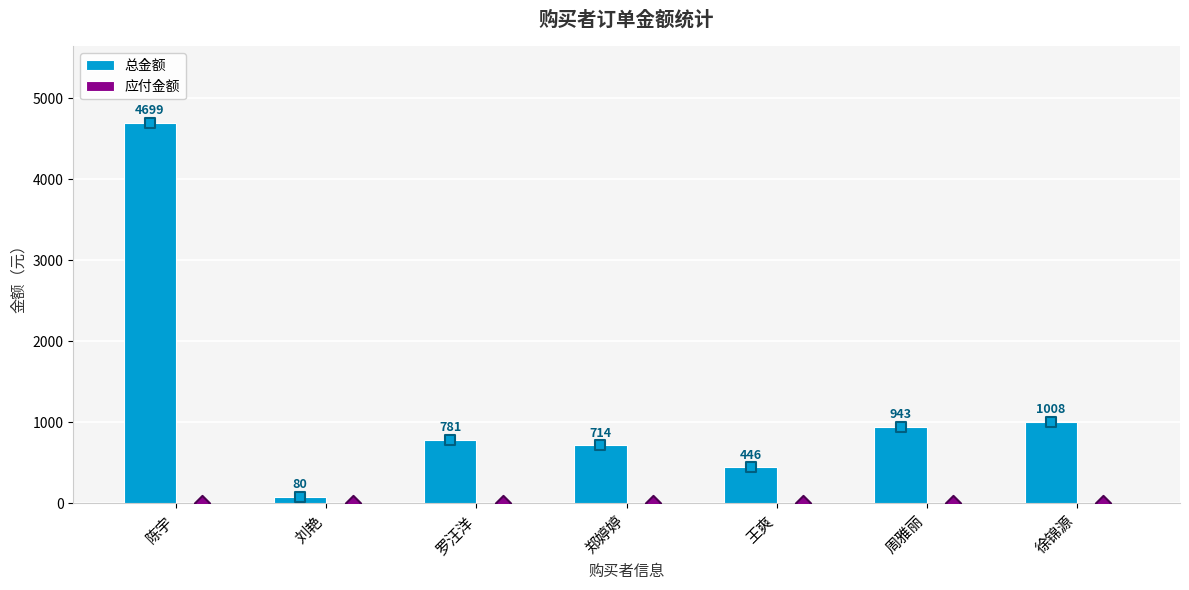

Which series contains the lowest Y value?

应付金额